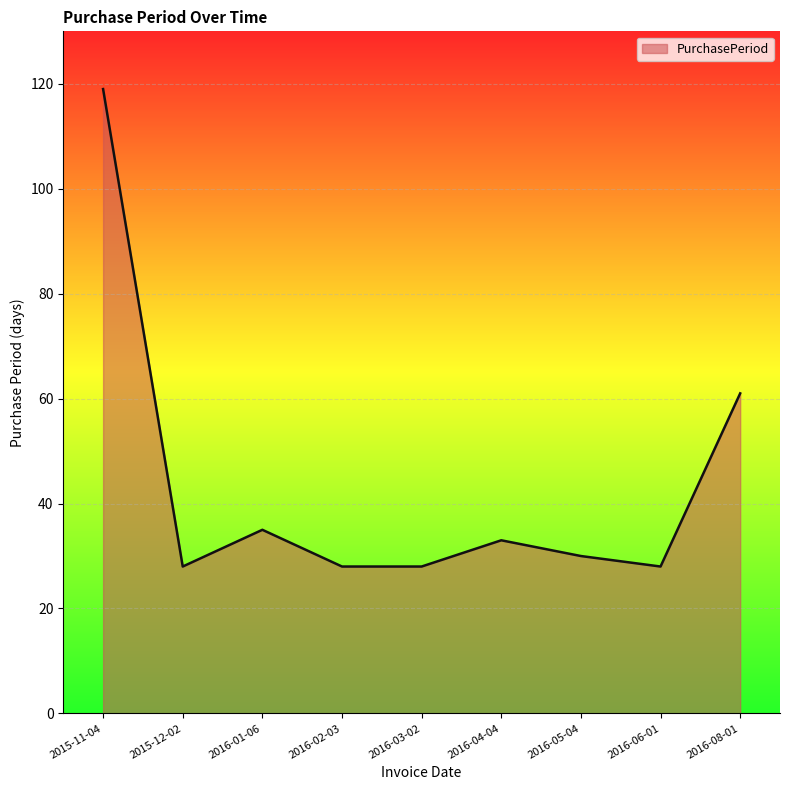

What position from the left is 2016-04-04?

6